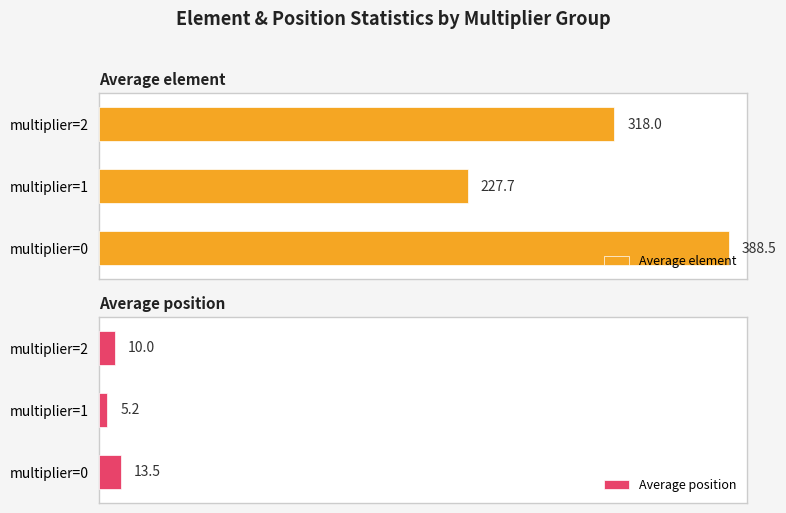

Reading left to right, transcribe all the data shown in this chart.

Average element: 388.5	227.7	318.0
Average position: 13.5	5.2	10.0